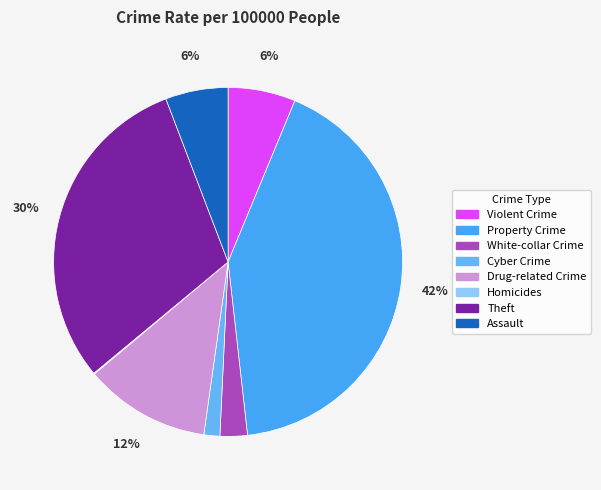

True or false: Cyber Crime accounts for 1% of the total.

True